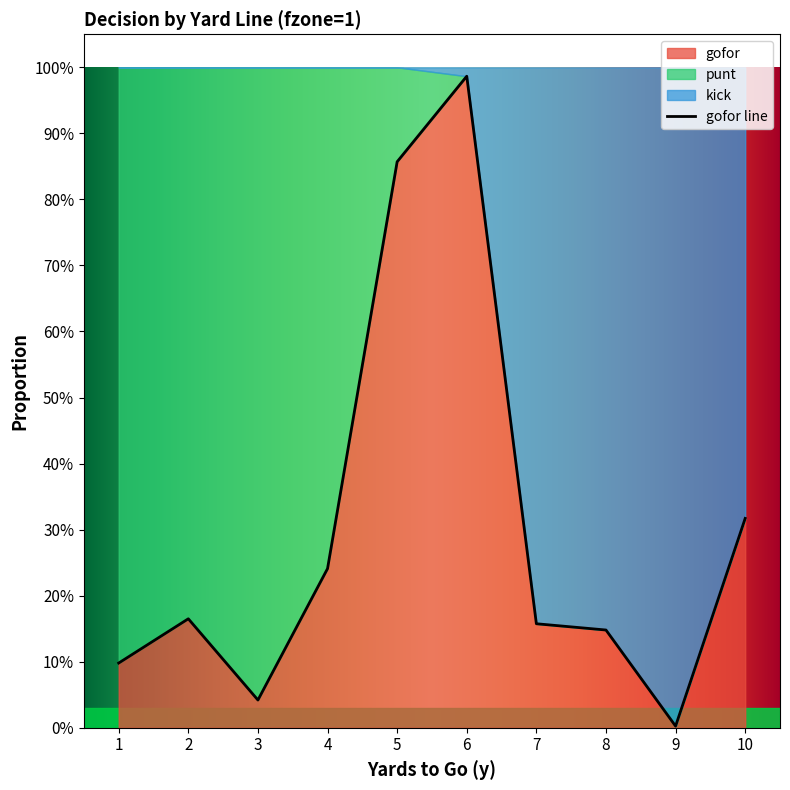

What is the sum of the punt values at 7 and 2?

0.8